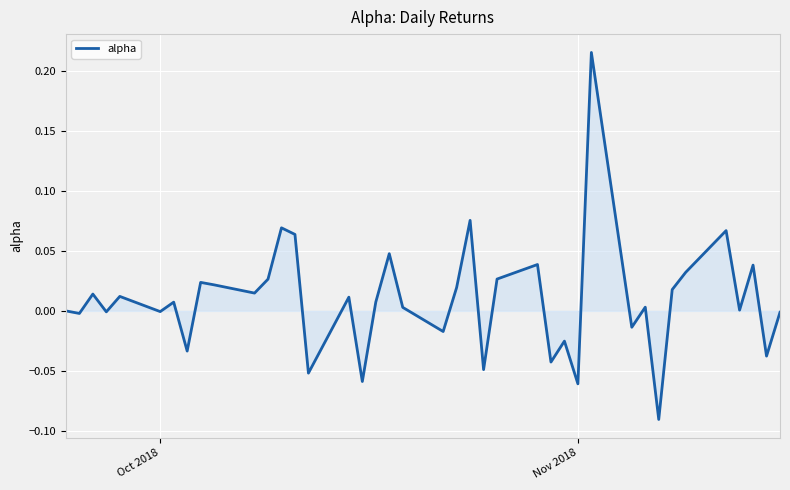

How many lines are shown in the chart?

1